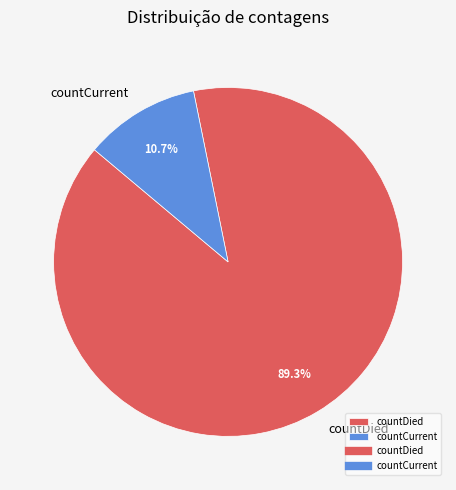

To the nearest percent, what is the difference between the largest and smallest slice percentages?

79%